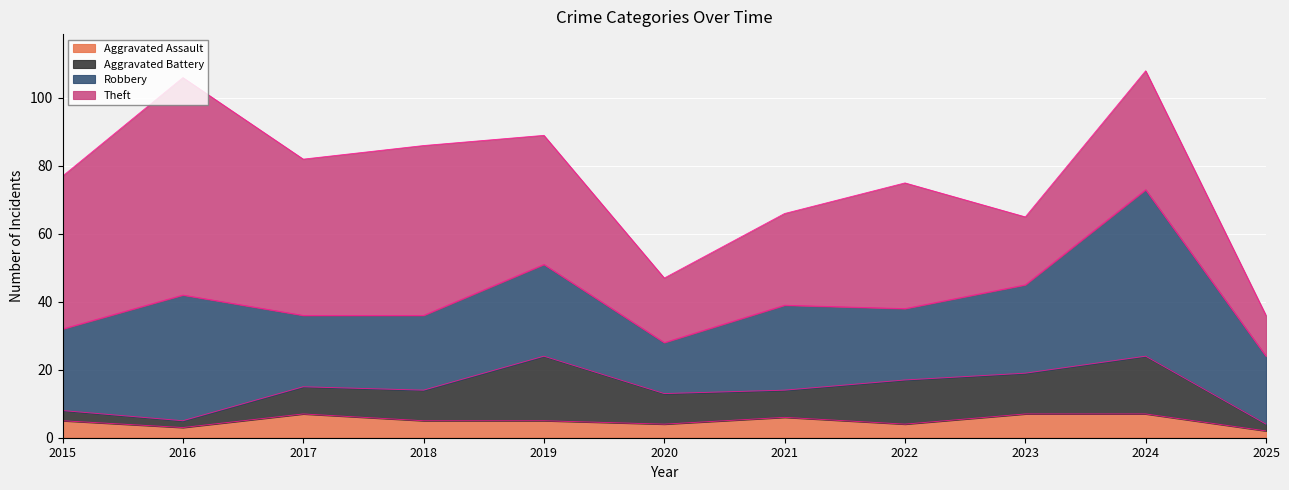

The Theft series shows 35 at 2024. True or false?

True